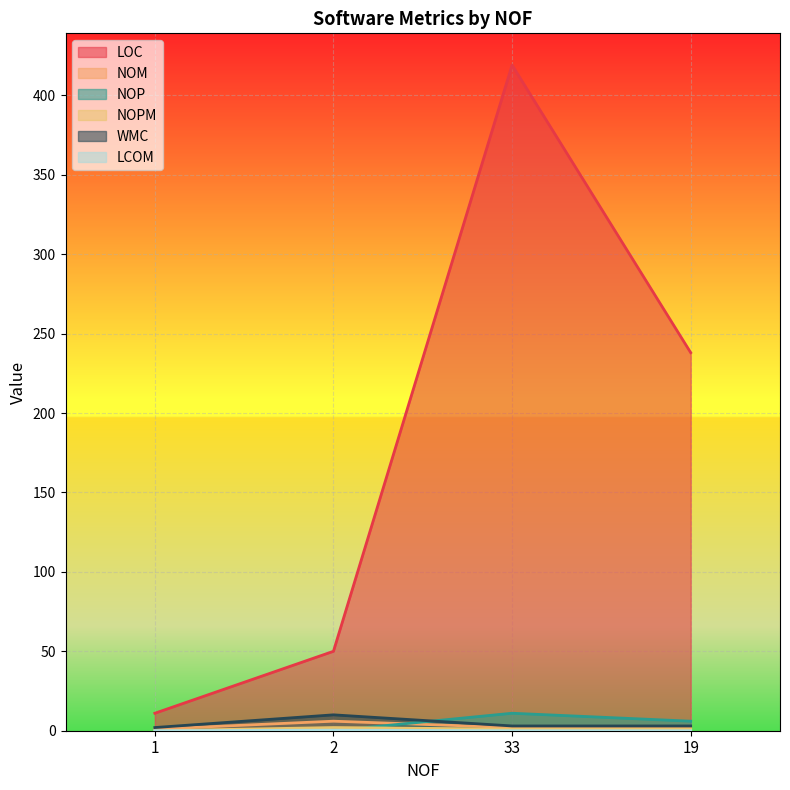

What is the difference between the NOP values at 19 and 2?

6.0